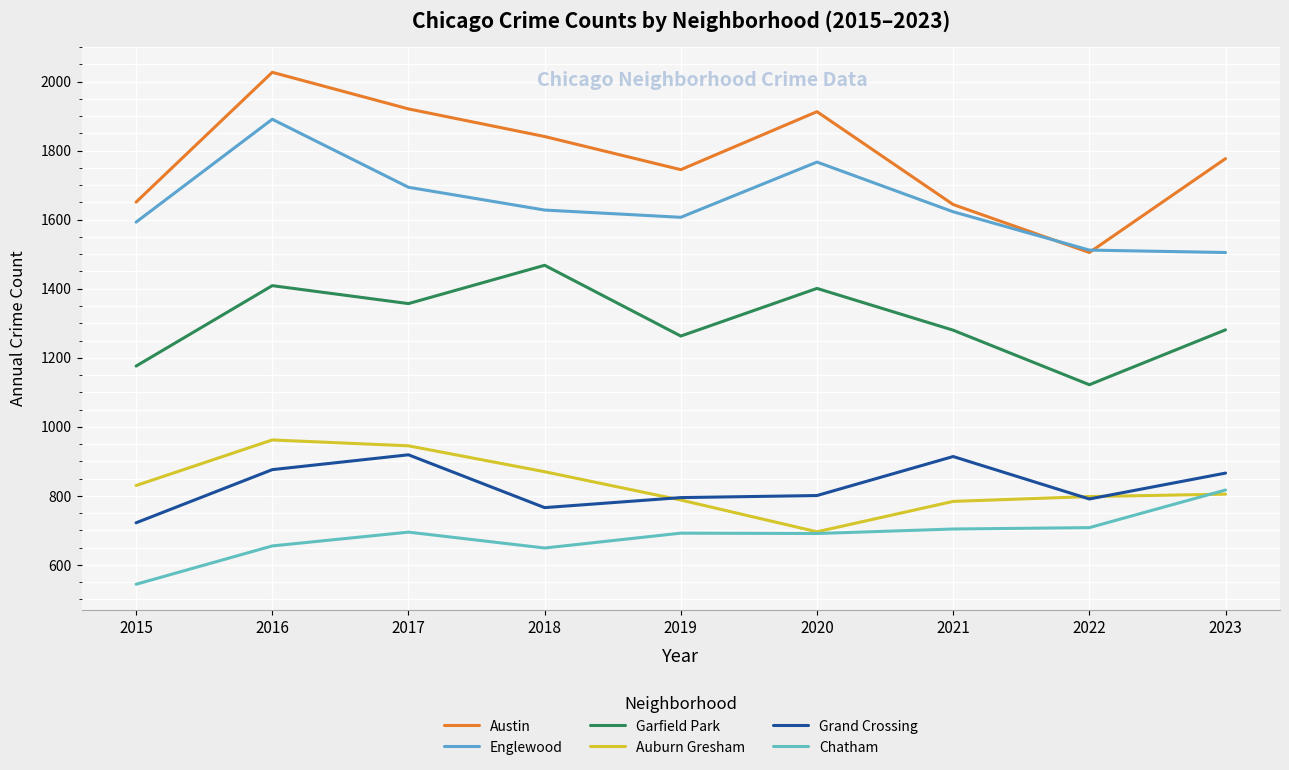

List the labels in order of Austin value, largest first.

2016, 2017, 2020, 2018, 2023, 2019, 2015, 2021, 2022